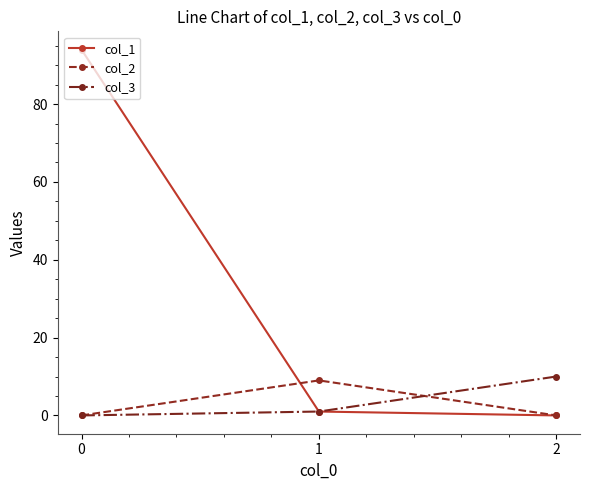

Is it true that col_1 equals 94 at 0?

True